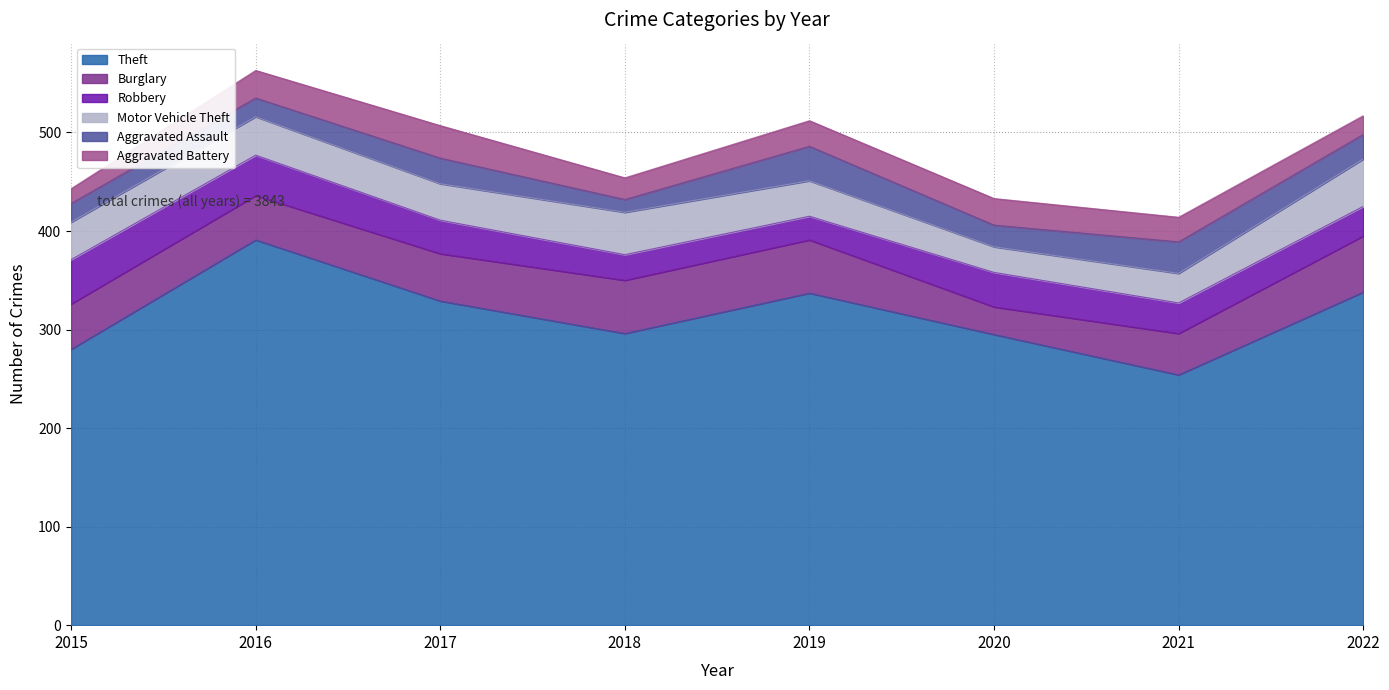

Rank the categories by Aggravated Assault value from lowest to highest.

2018, 2015, 2016, 2020, 2022, 2017, 2021, 2019